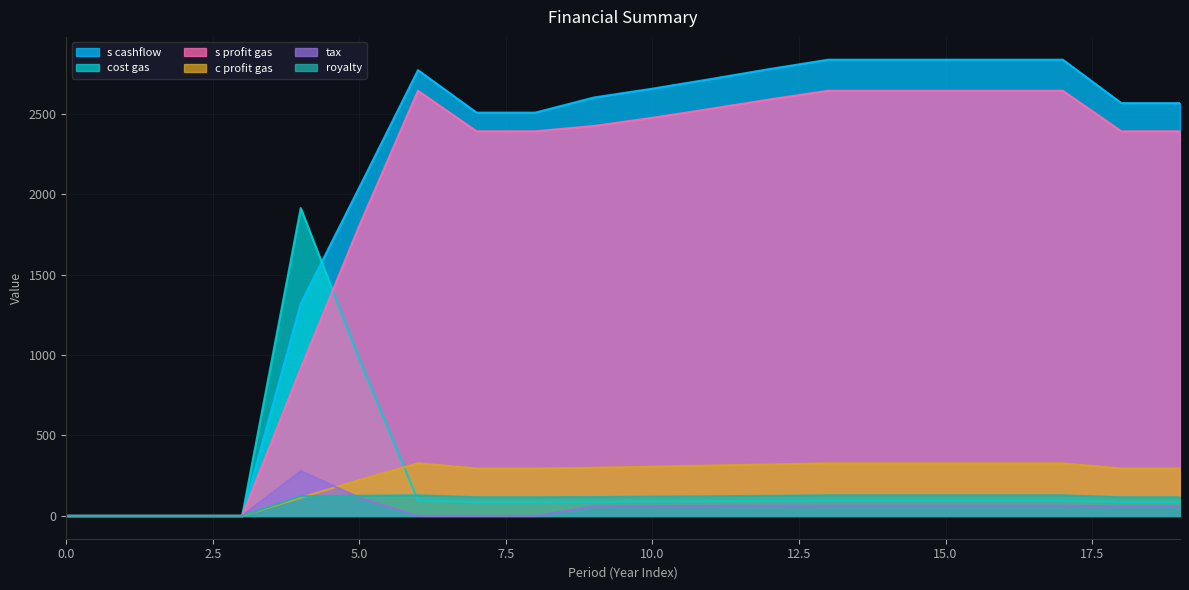

The value of cost gas at 3 is -840. True or false?

False